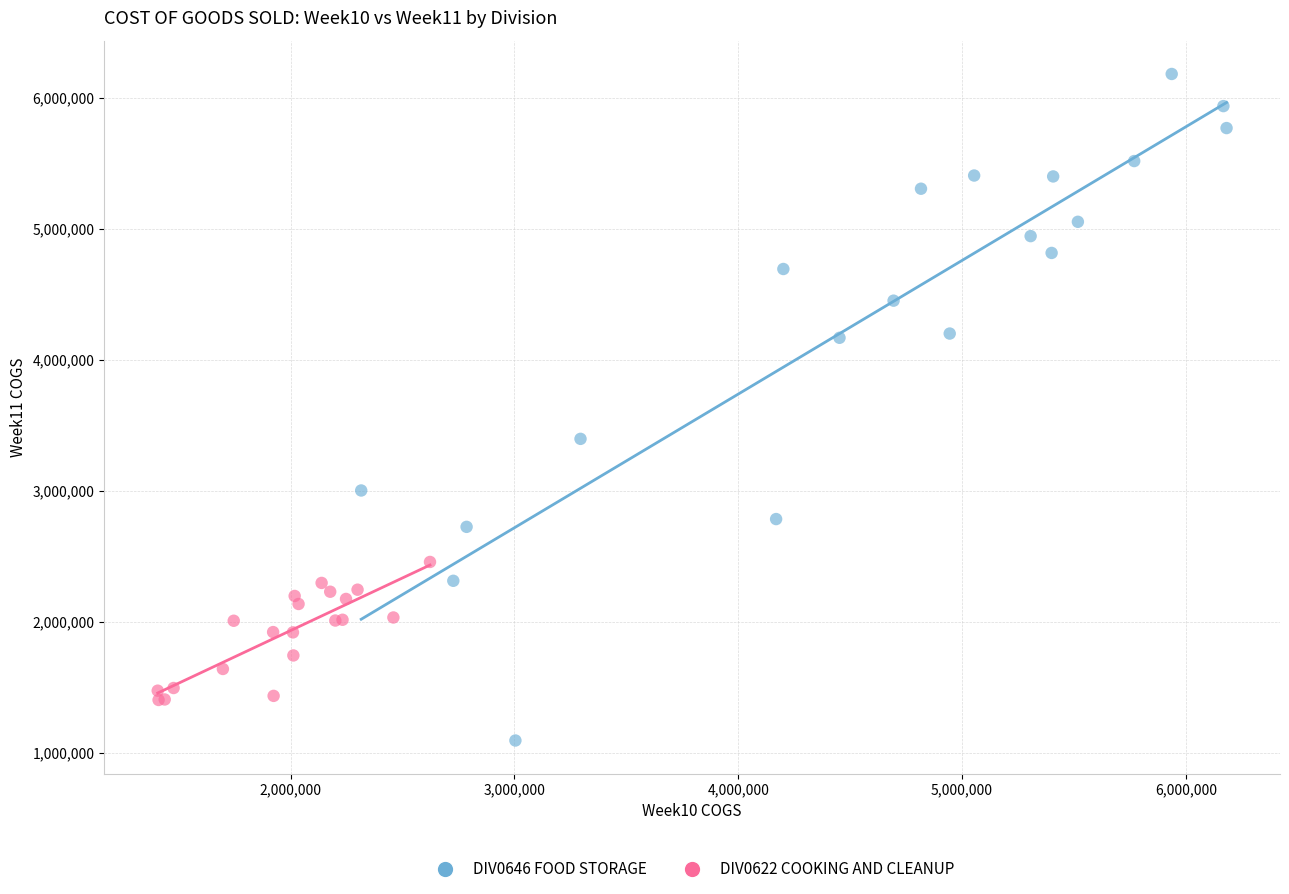

Which series contains the highest Y value?

DIV0646 FOOD STORAGE